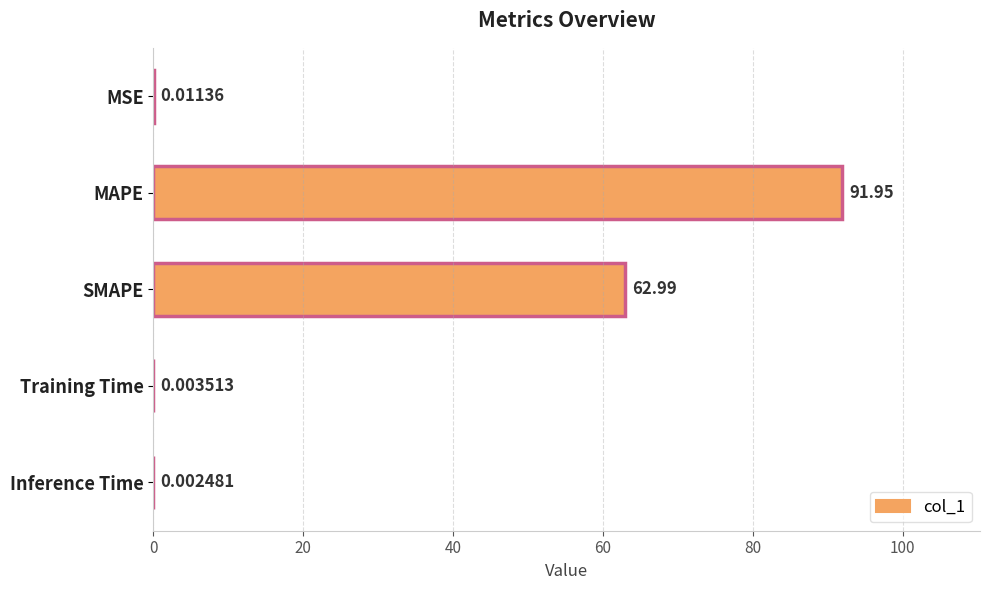

What is the sum of the values at MSE and SMAPE?

63.0